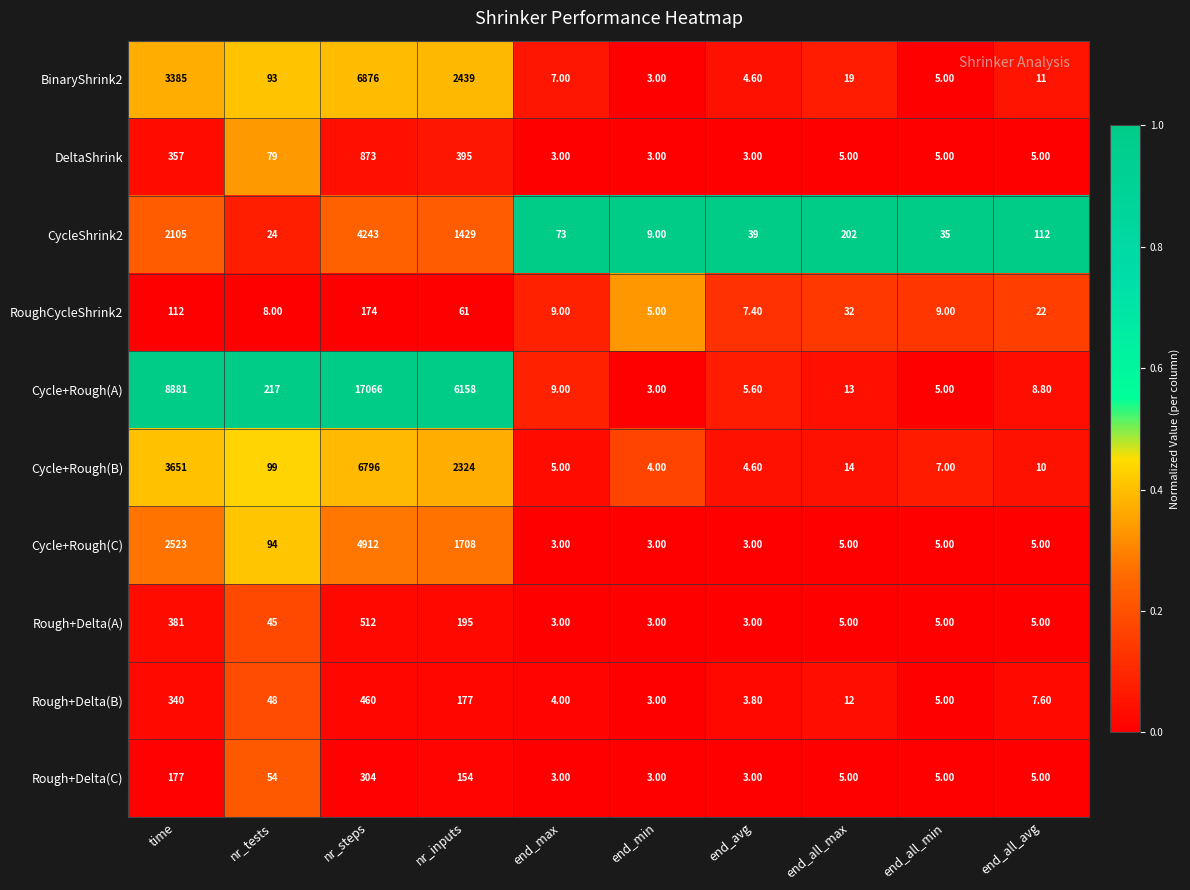

Which series has the largest total across all categories?

Cycle+Rough(A)